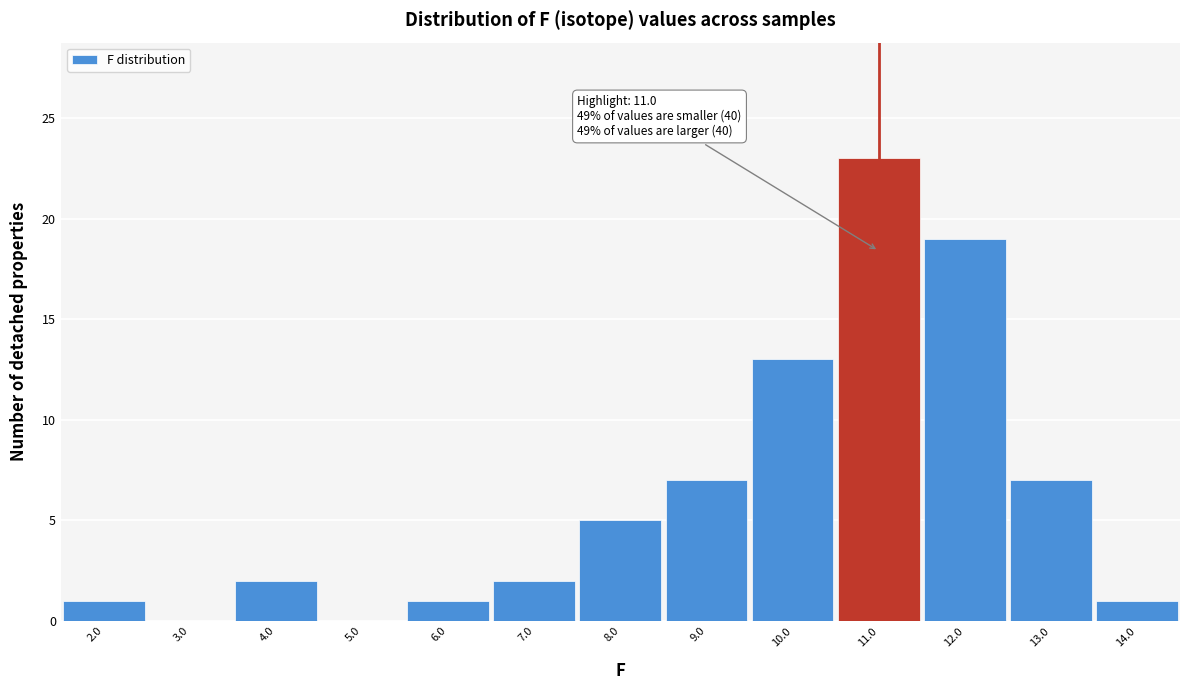

Over which range of the x-axis is the bar tallest?

10.5 to 11.5